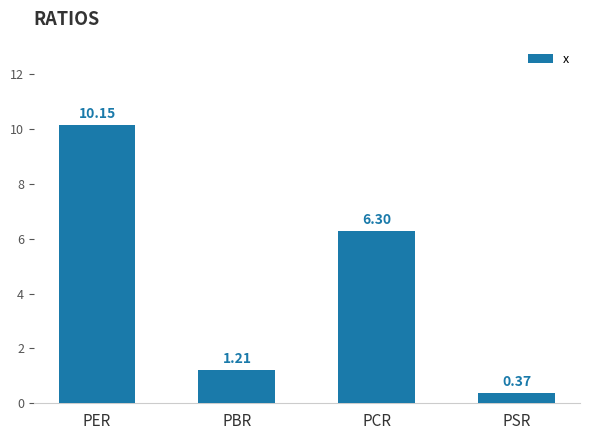

What is the label of the 2nd bar from the right?

PCR